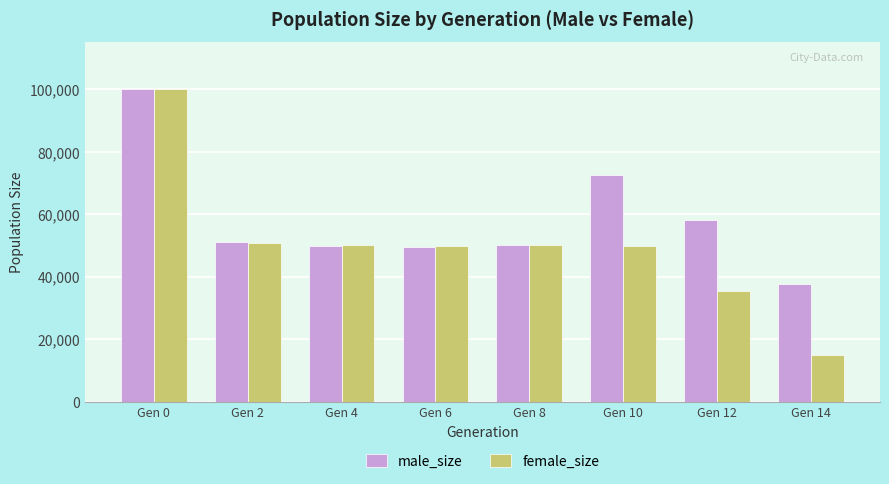

What is the sum of all female_size values?

401237